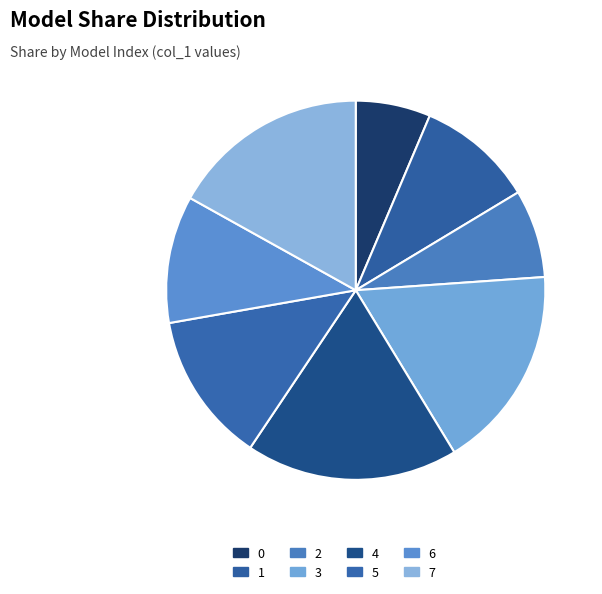

The 6 slice represents 1% of the pie. True or false?

False